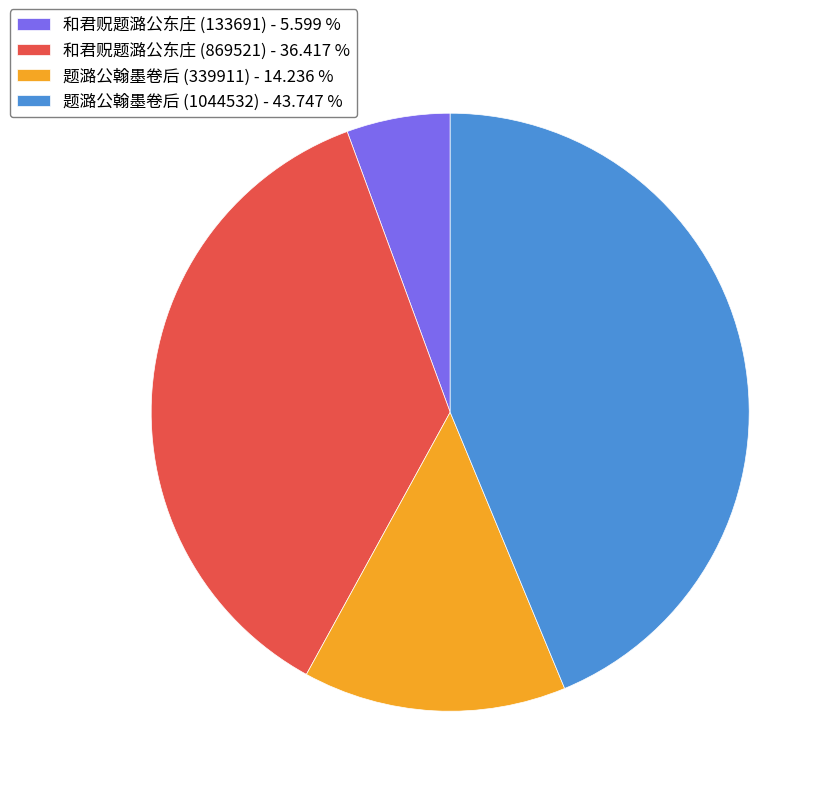

What is the ratio of the value at 题潞公翰墨卷后 (1044532) - 43.747 % to the value at 和君贶题潞公东庄 (869521) - 36.417 %?

1.2